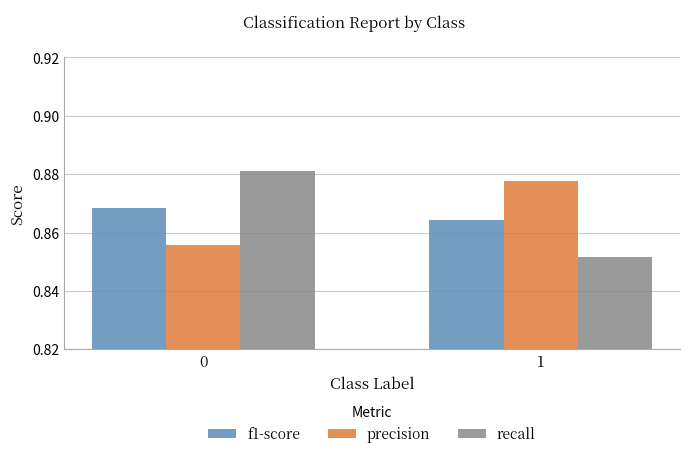

What is the sum of all f1-score values?

1.7